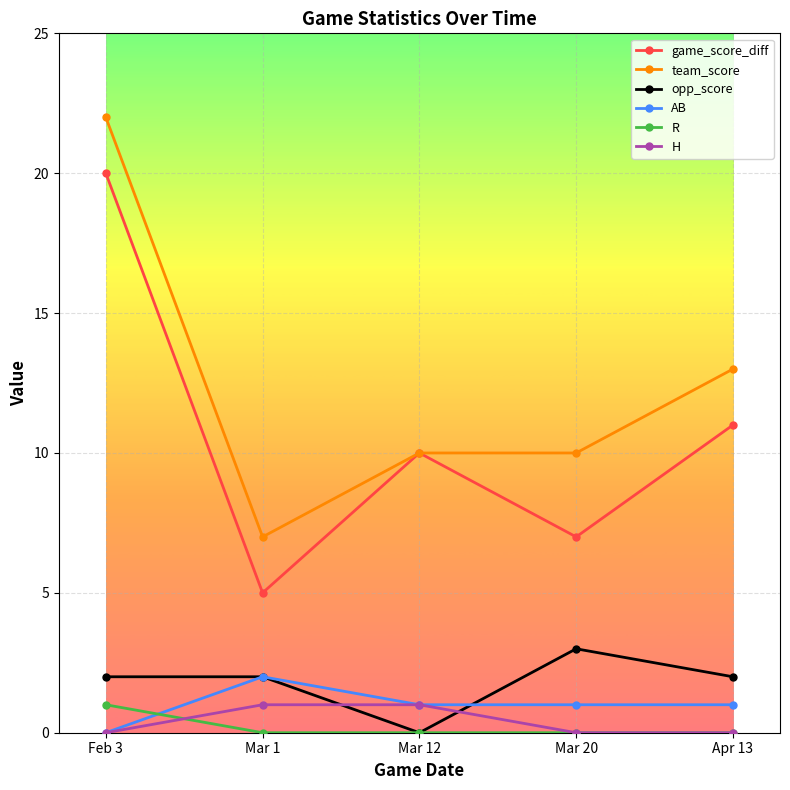

What is the difference between the second highest and minimum values in the opp_score series?

2